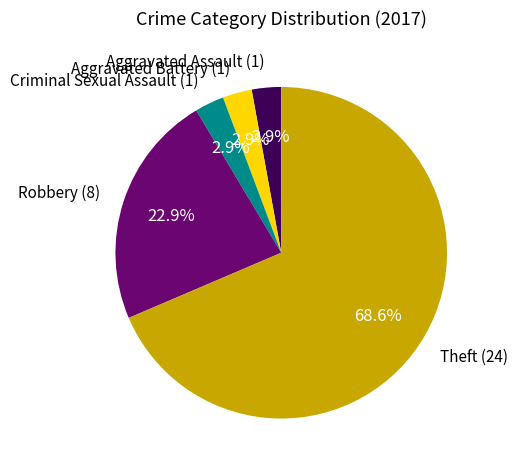

To the nearest percent, what is the difference between the Criminal Sexual Assault and Theft slice percentages?

66%